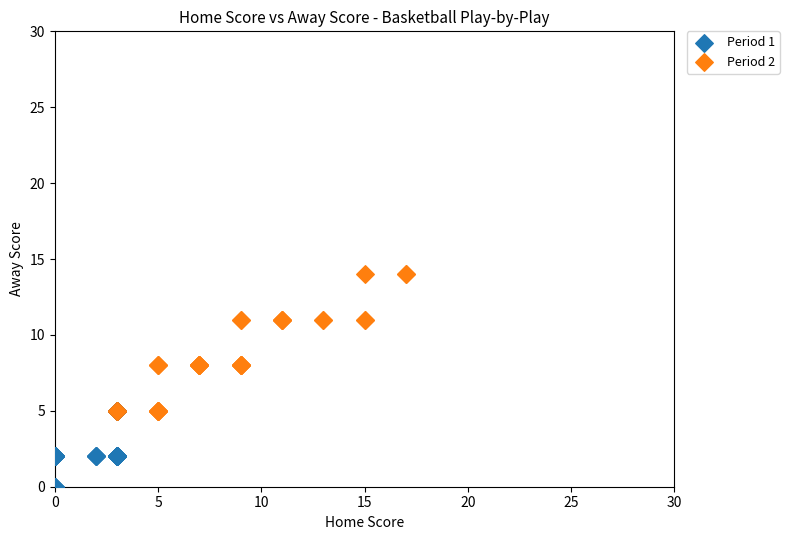

Which series contains the highest Y value?

Period 2